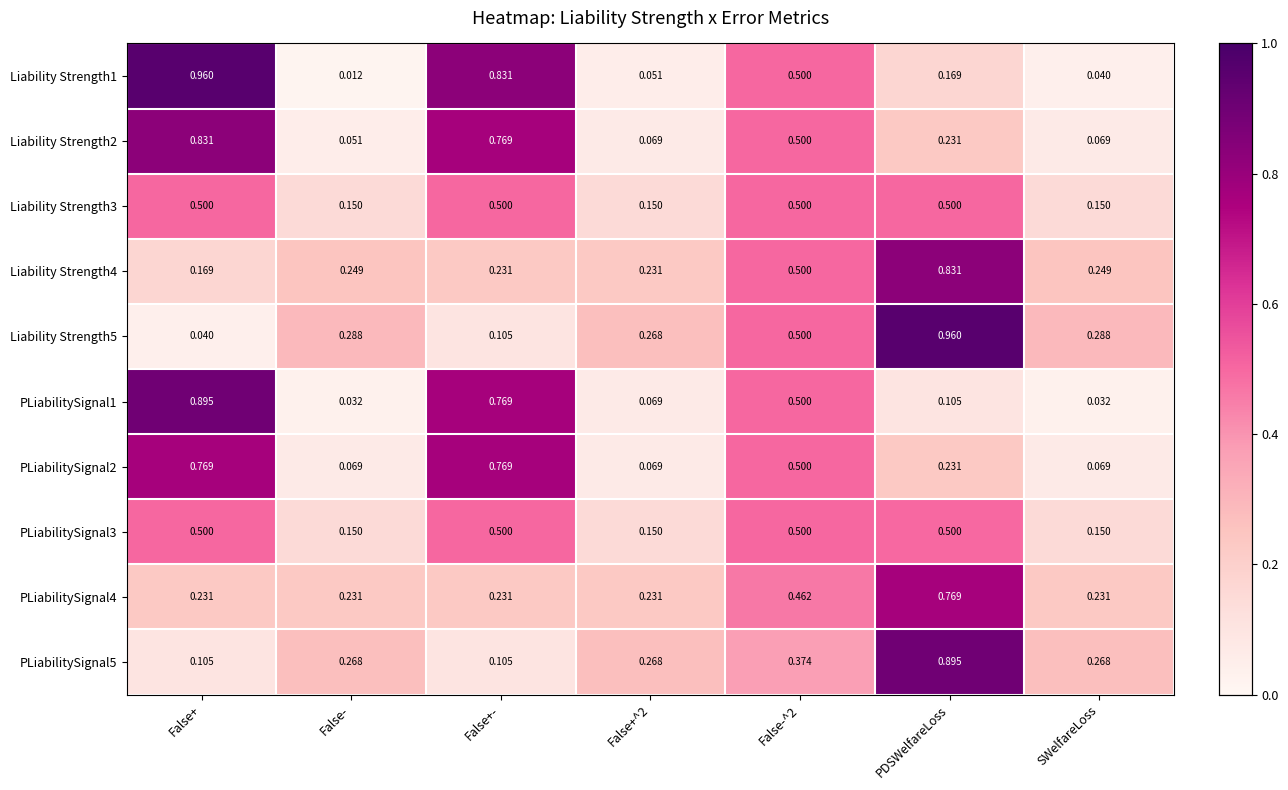

Which category has the highest value in the PLiabilitySignal1 series?

False+